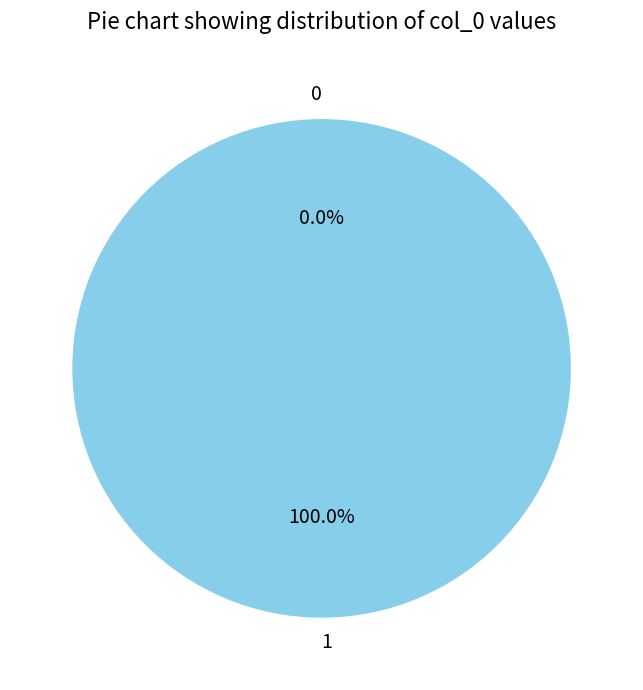

To the nearest percent, what is the difference between the largest and smallest slice percentages?

100%